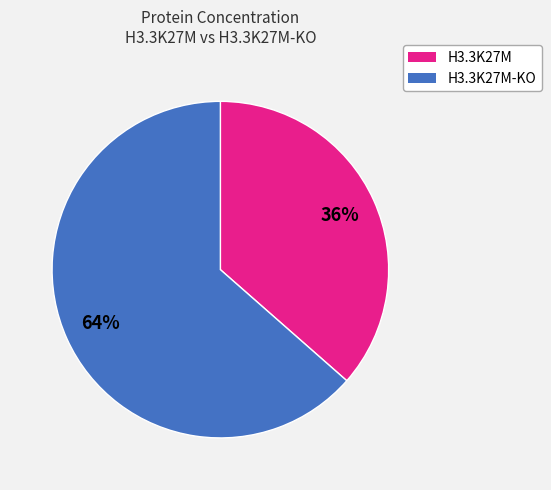

To the nearest percent, what is the average slice percentage?

50%